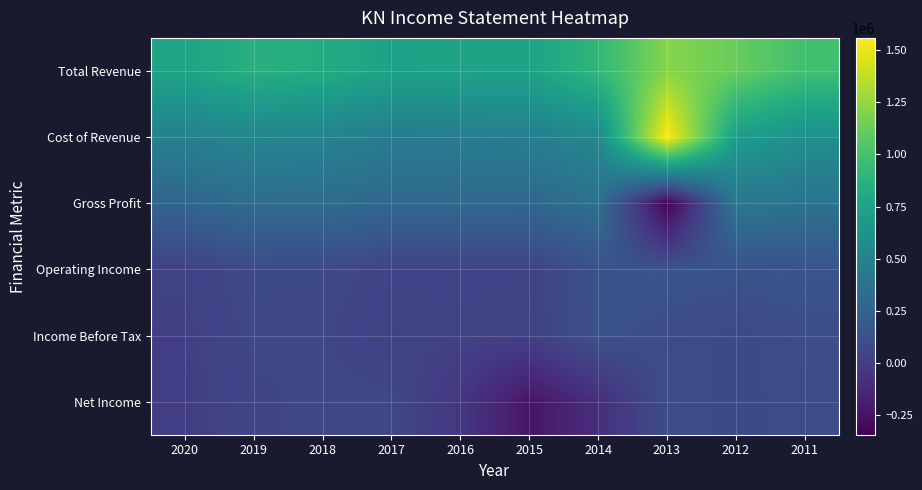

How many distinct data groups are displayed?

6